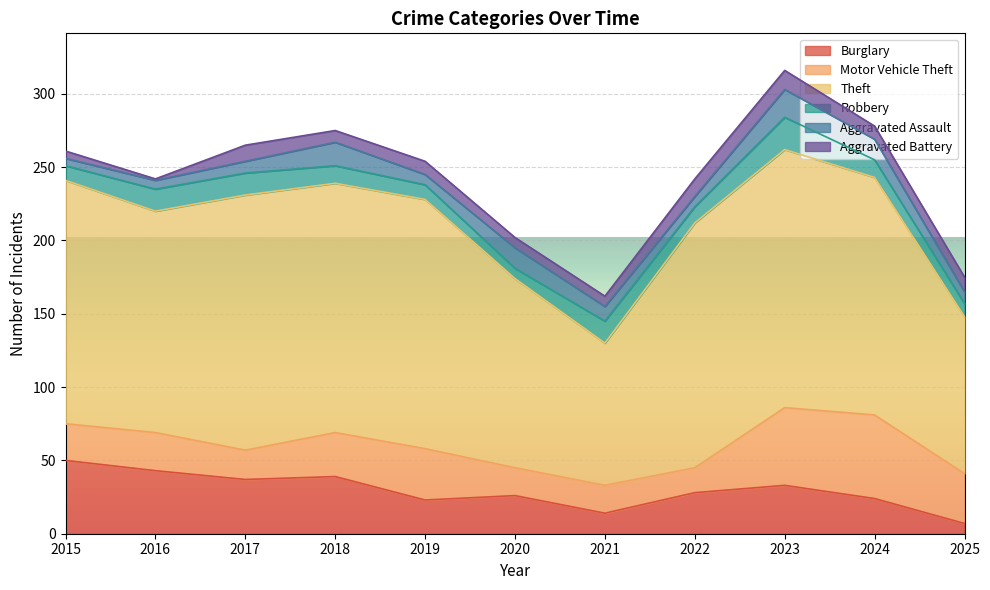

What is the sum of the Burglary values at 2024 and 2018?

63